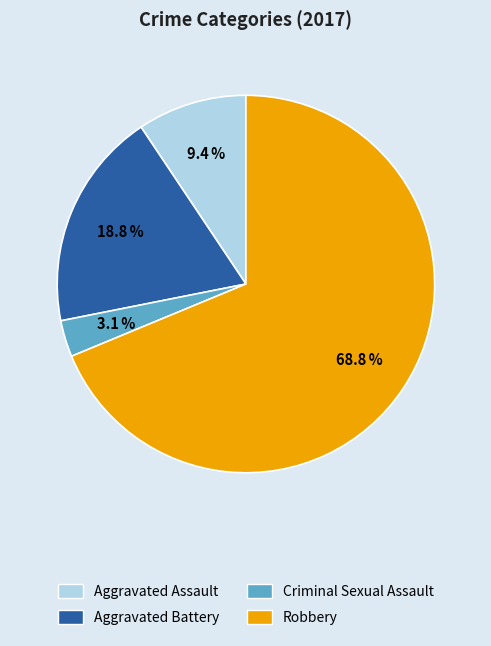

Count the number of slices in the pie.

4